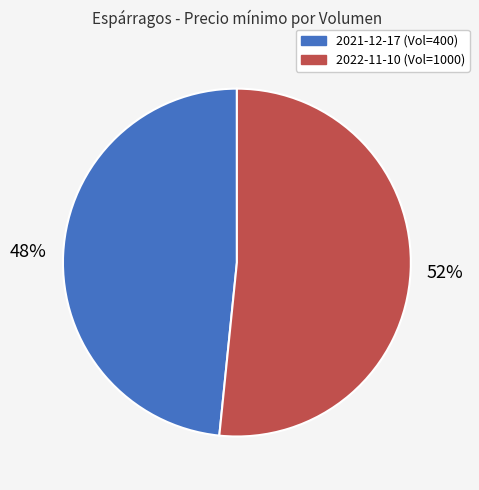

Is there any slice that represents more than half of the pie?

Yes